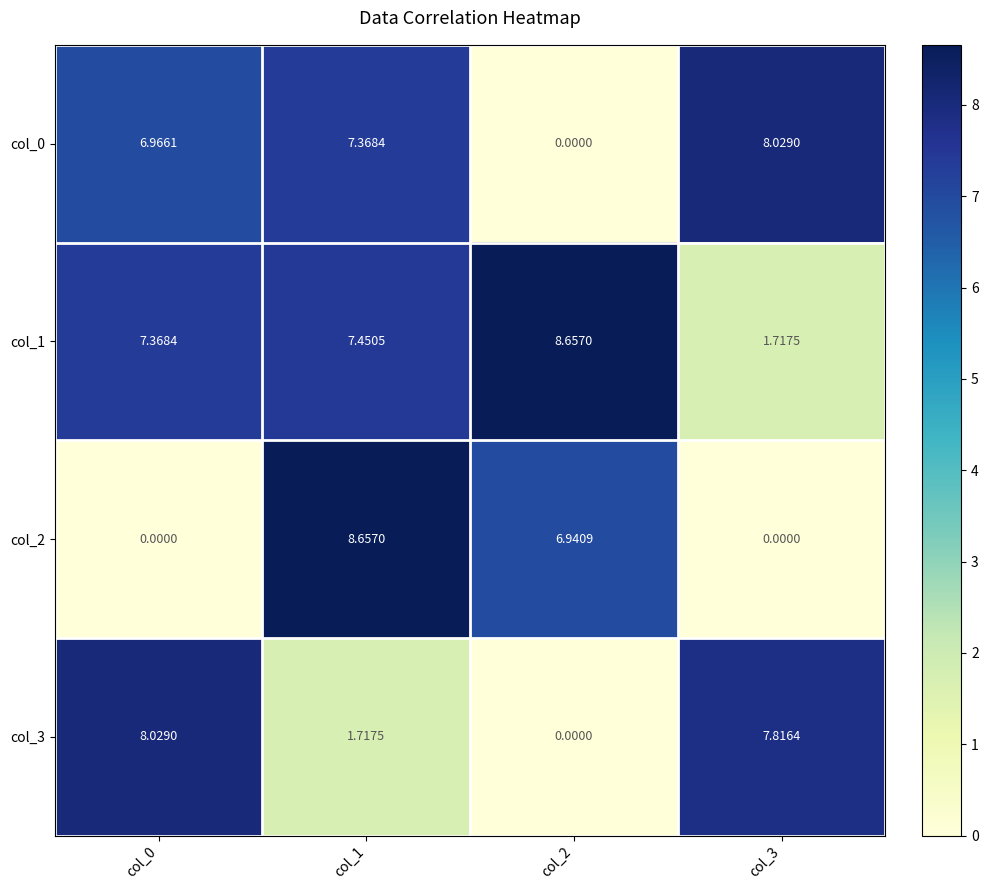

What is the greatest value displayed?

8.7